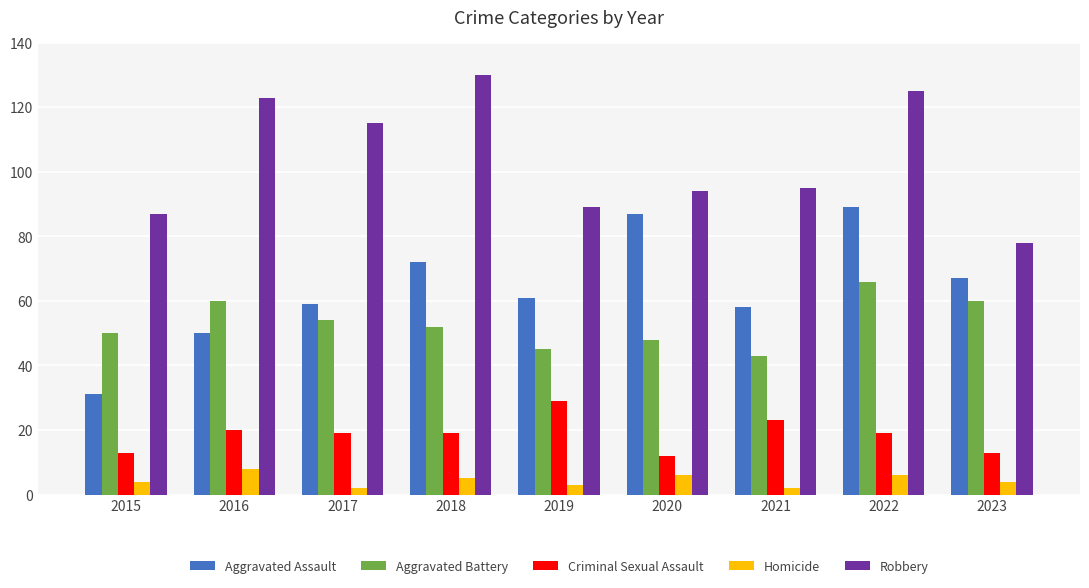

Which series has the largest total across all categories?

Robbery